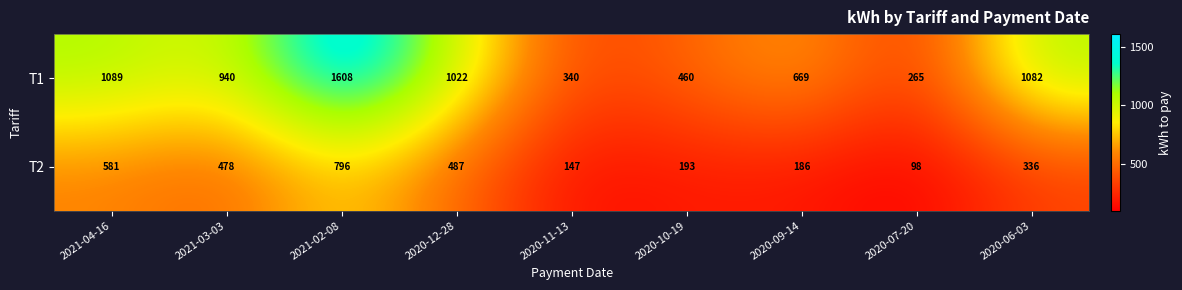

Which series has the widest spread of values?

T1